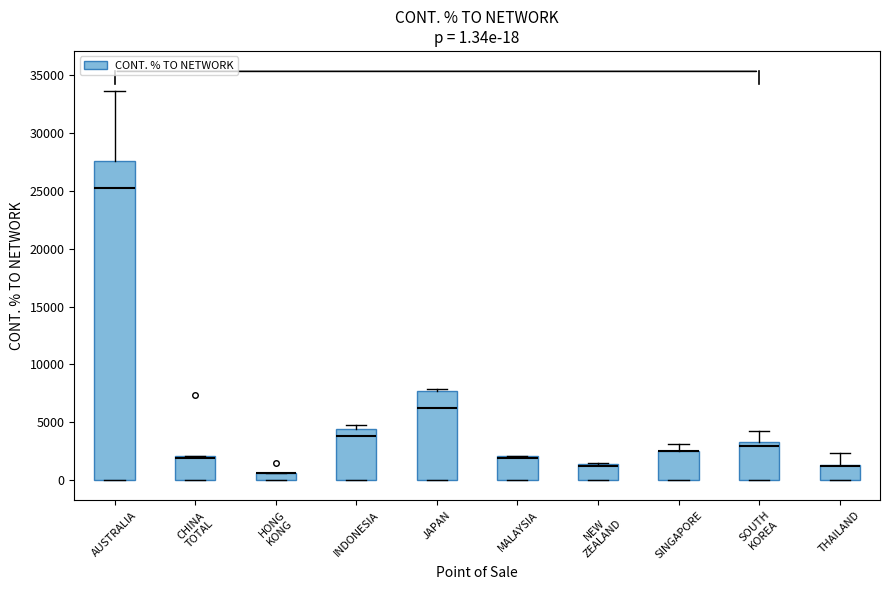

Comparing the boxes themselves (not the whiskers), which one is the tallest?

AUSTRALIA